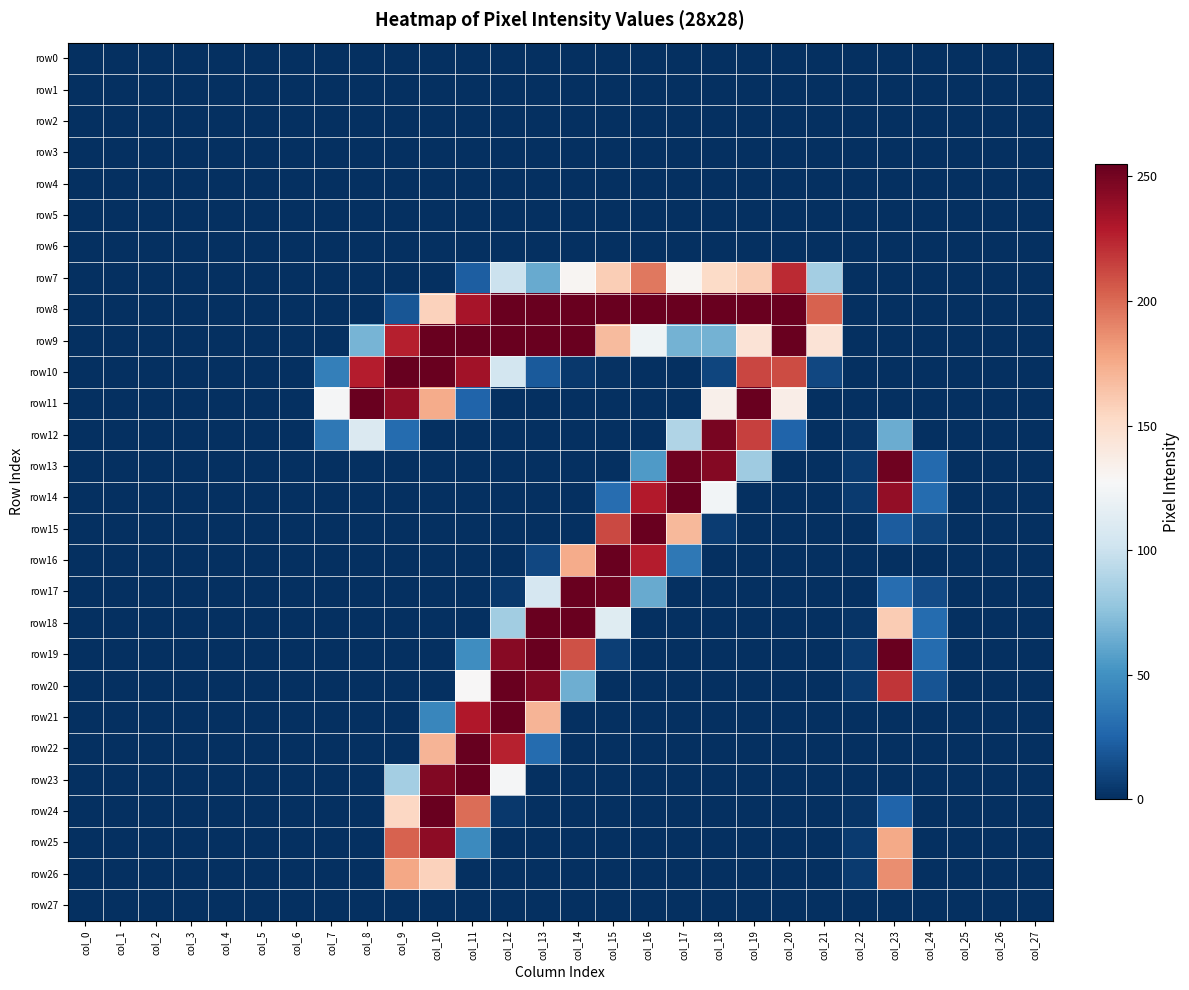

Which series has the largest range (max minus min)?

row10